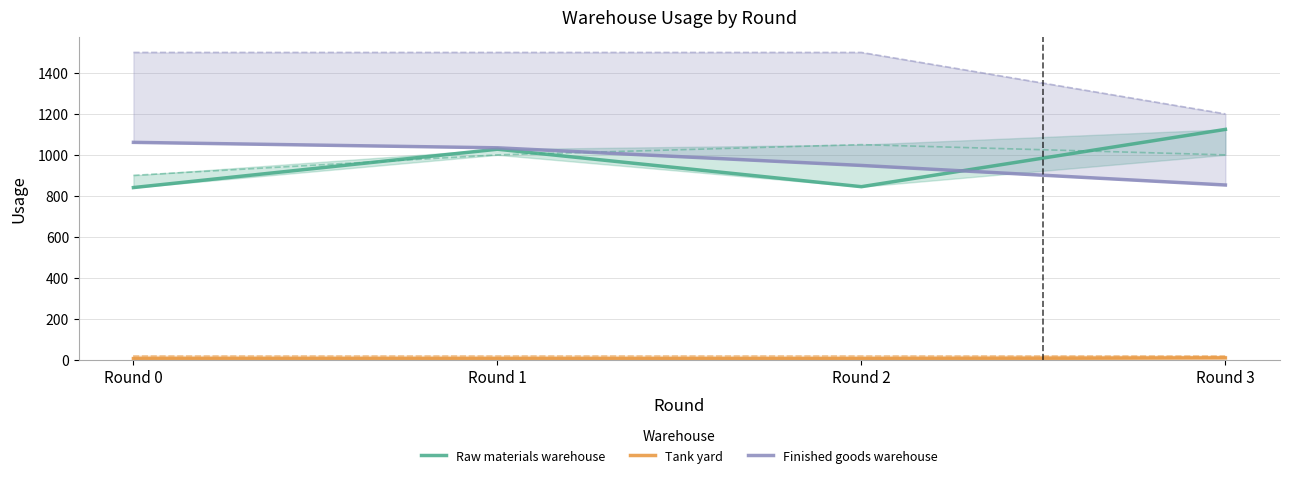

True or false: Raw materials warehouse and Tank yard cross at least once.

False